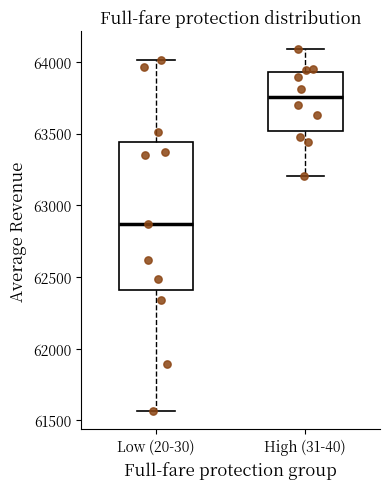

Reading left to right, read every box against the y-axis: the position of its median line, the range the box covers, and the ends of its whiskers. The values are not printed on the chart, so give them approximately, as read against the axis.

Low (20-30): median 62850, box 62400 to 63450, whiskers 61550 to 64000
High (31-40): median 63750, box 63500 to 63950, whiskers 63200 to 64100